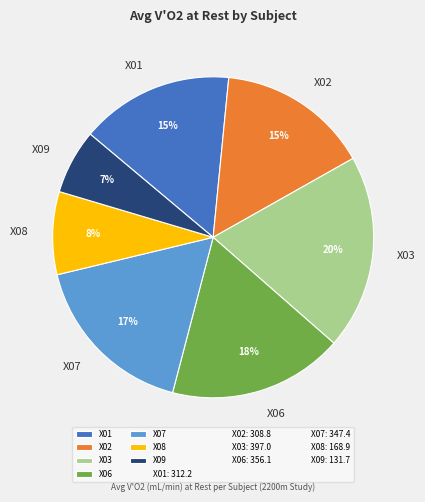

To the nearest percent, what percentage of the pie is X06?

18%